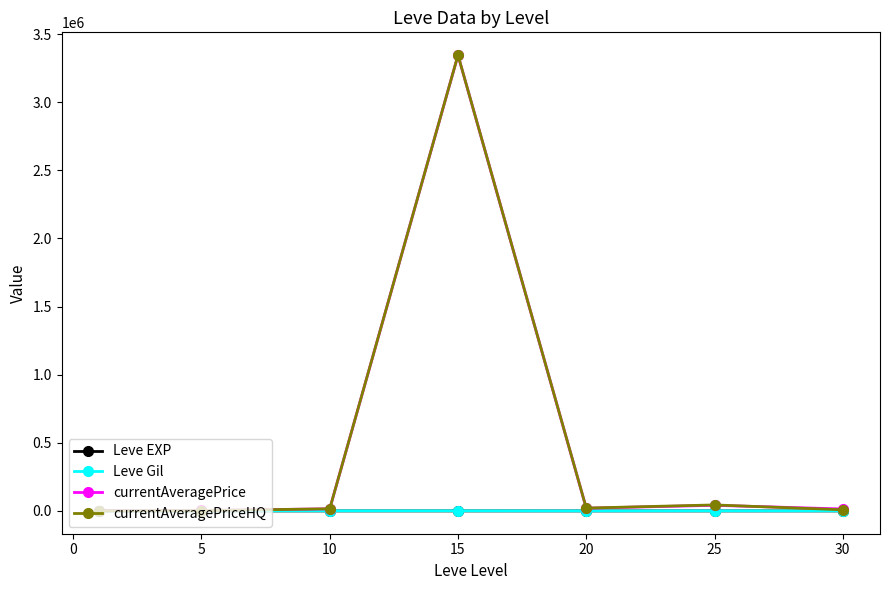

Which series has the largest range (max minus min)?

currentAveragePriceHQ